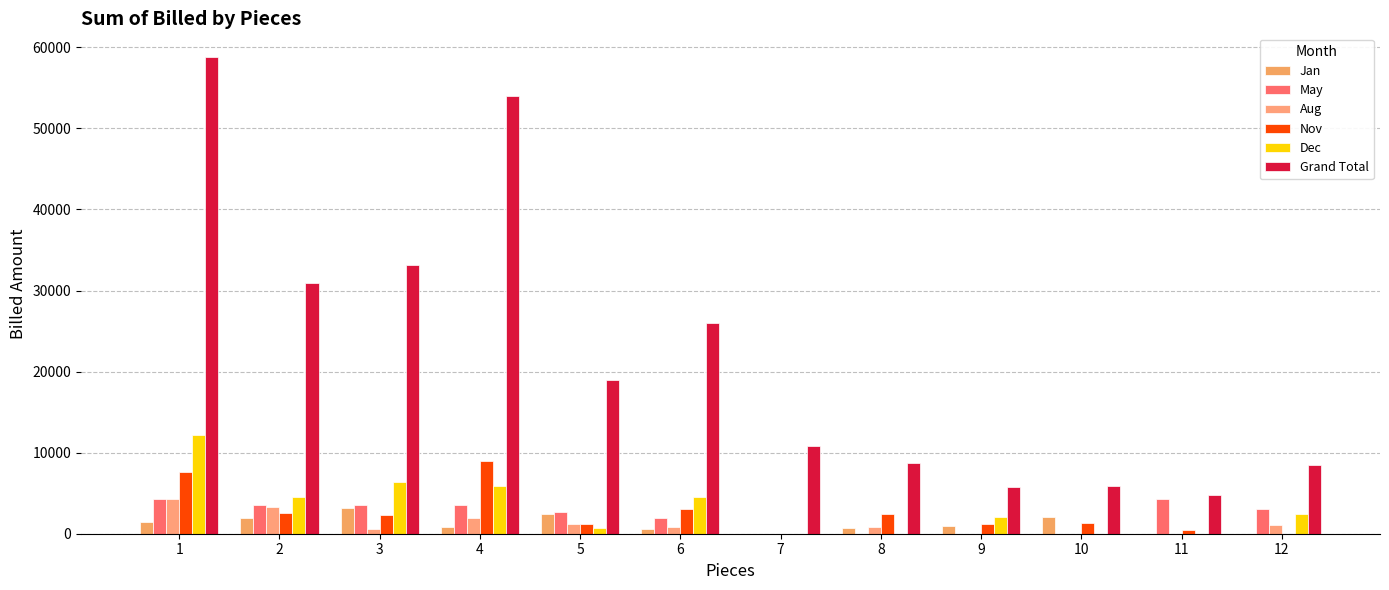

Does the chart contain stacked bars?

No